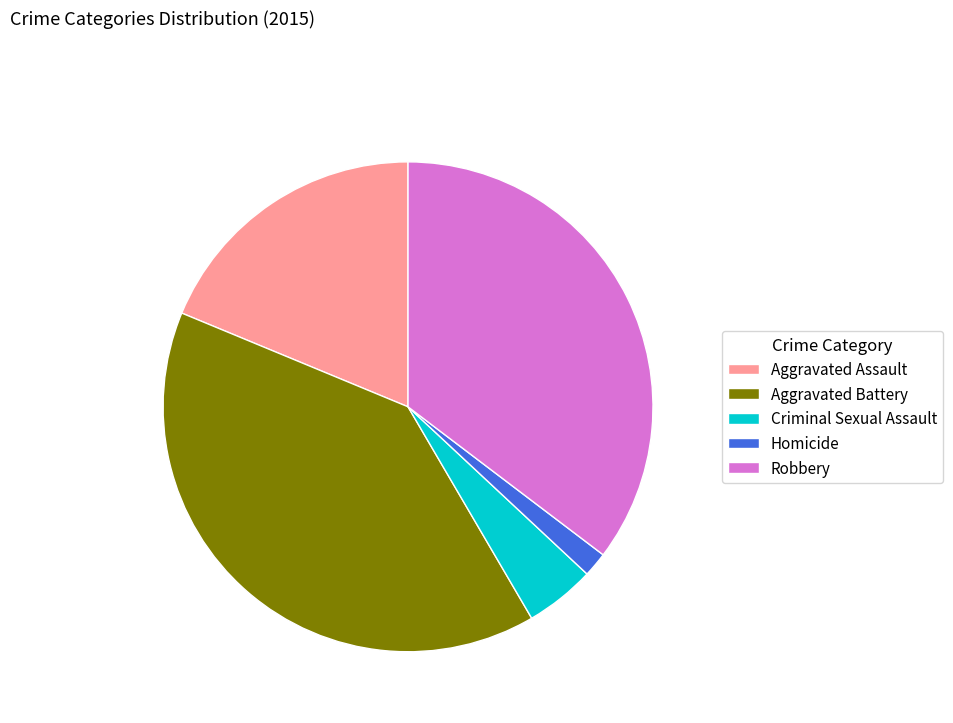

True or false: Homicide accounts for 2% of the total.

True